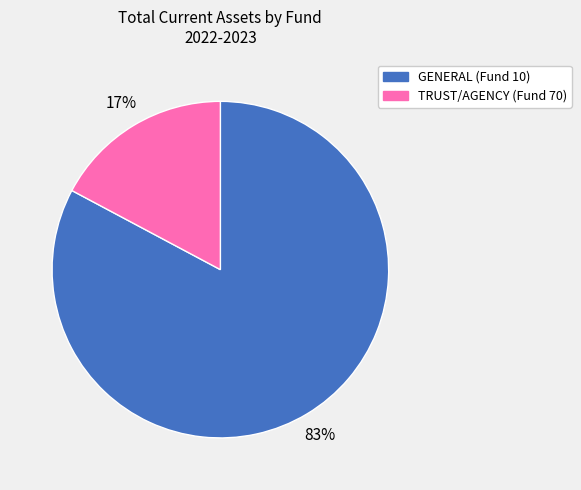

Rank the categories by value from lowest to highest.

TRUST/AGENCY (Fund 70), GENERAL (Fund 10)